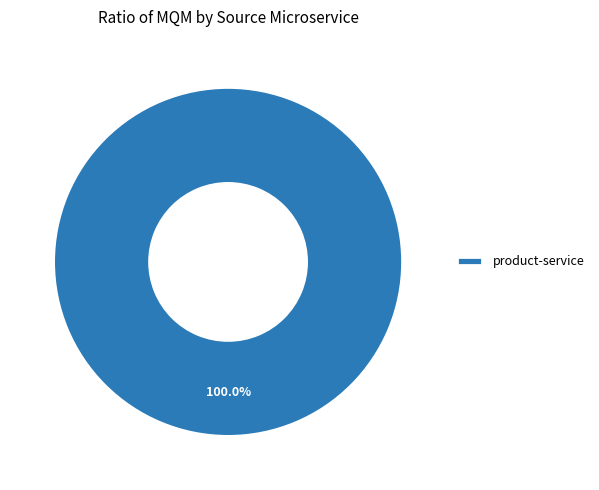

Count the number of slices in the pie.

1